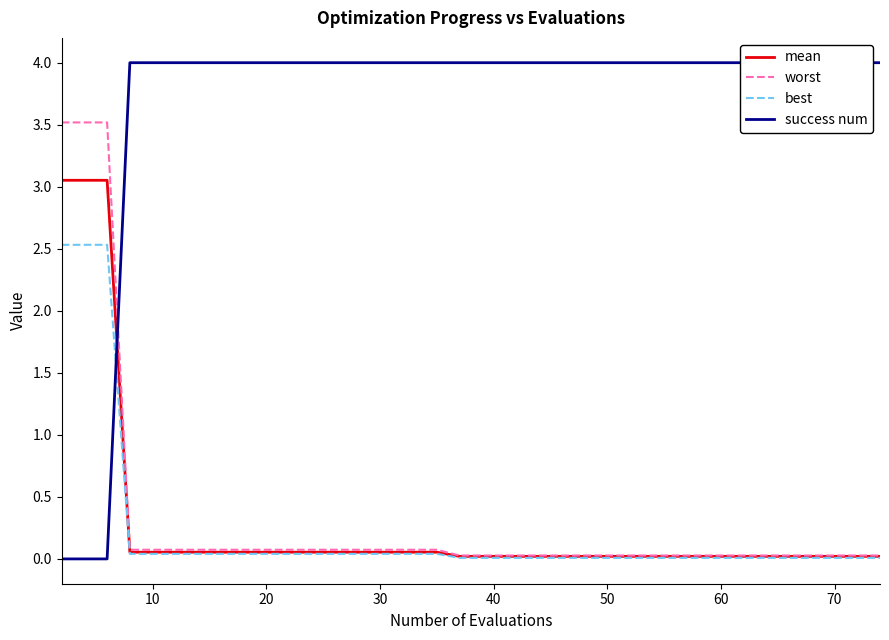

What is the difference between the highest and lowest values at 50?

4.0